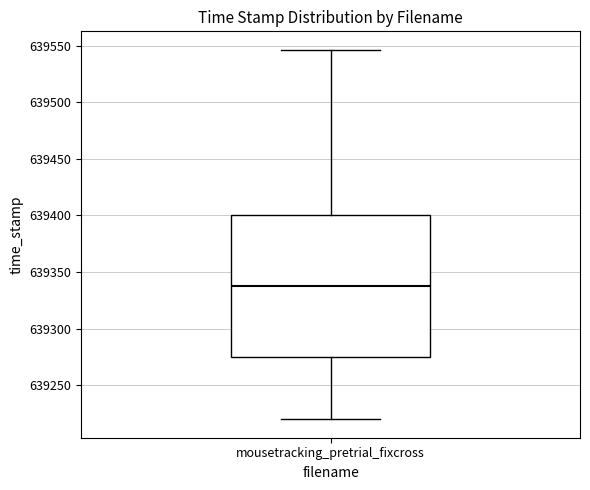

Transcribe this box plot: give where the median line is, the range the box spans, and where the two whiskers end, as read against the y-axis. The values are not printed on the chart, so give them approximately, as read against the axis.

median 639340, box 639275 to 639400, whiskers 639220 to 639545